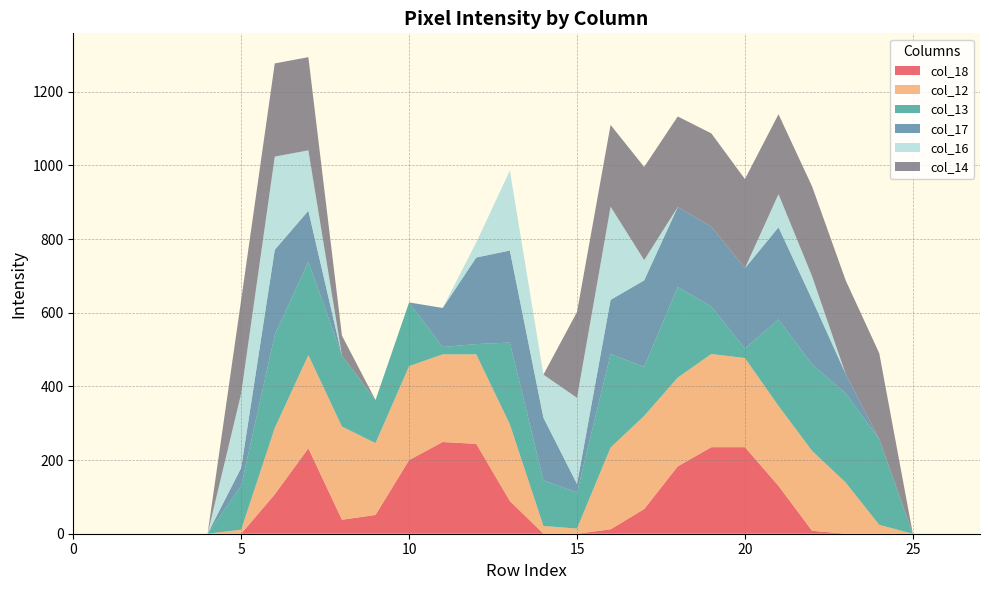

Reading left to right, transcribe all the data shown in this chart.

col_18: row_0=0	row_1=0	row_2=0	row_3=0	row_4=0	row_5=0	row_6=107	row_7=232	row_8=38	row_9=51	row_10=200	row_11=249	row_12=244	row_13=89	row_14=0	row_15=0	row_16=12	row_17=67	row_18=183	row_19=235	row_20=235	row_21=130	row_22=8	row_23=0	row_24=0	row_25=0	row_26=0	row_27=0
col_12: row_0=0	row_1=0	row_2=0	row_3=0	row_4=0	row_5=11	row_6=180	row_7=253	row_8=253	row_9=195	row_10=255	row_11=238	row_12=243	row_13=208	row_14=21	row_15=14	row_16=222	row_17=253	row_18=241	row_19=253	row_20=242	row_21=217	row_22=217	row_23=139	row_24=24	row_25=0	row_26=0	row_27=0
col_13: row_0=0	row_1=0	row_2=0	row_3=0	row_4=0	row_5=119	row_6=253	row_7=253	row_8=193	row_9=117	row_10=173	row_11=20	row_12=28	row_13=222	row_14=124	row_15=98	row_16=254	row_17=133	row_18=246	row_19=129	row_20=26	row_21=235	row_22=235	row_23=242	row_24=233	row_25=0	row_26=0	row_27=0
col_17: row_0=0	row_1=0	row_2=0	row_3=0	row_4=0	row_5=49	row_6=231	row_7=139	row_8=0	row_9=0	row_10=0	row_11=106	row_12=235	row_13=250	row_14=170	row_15=23	row_16=147	row_17=235	row_18=217	row_19=217	row_20=218	row_21=250	row_22=176	row_23=53	row_24=0	row_25=0	row_26=0	row_27=0
col_16: row_0=0	row_1=0	row_2=0	row_3=0	row_4=0	row_5=202	row_6=253	row_7=164	row_8=0	row_9=0	row_10=0	row_11=0	row_12=41	row_13=217	row_14=117	row_15=234	row_16=253	row_17=55	row_18=0	row_19=0	row_20=0	row_21=90	row_22=63	row_23=0	row_24=0	row_25=0	row_26=0	row_27=0
col_14: row_0=0	row_1=0	row_2=0	row_3=0	row_4=0	row_5=254	row_6=253	row_7=253	row_8=54	row_9=0	row_10=0	row_11=0	row_12=0	row_13=0	row_14=0	row_15=233	row_16=222	row_17=253	row_18=246	row_19=253	row_20=242	row_21=217	row_22=244	row_23=254	row_24=233	row_25=0	row_26=0	row_27=0